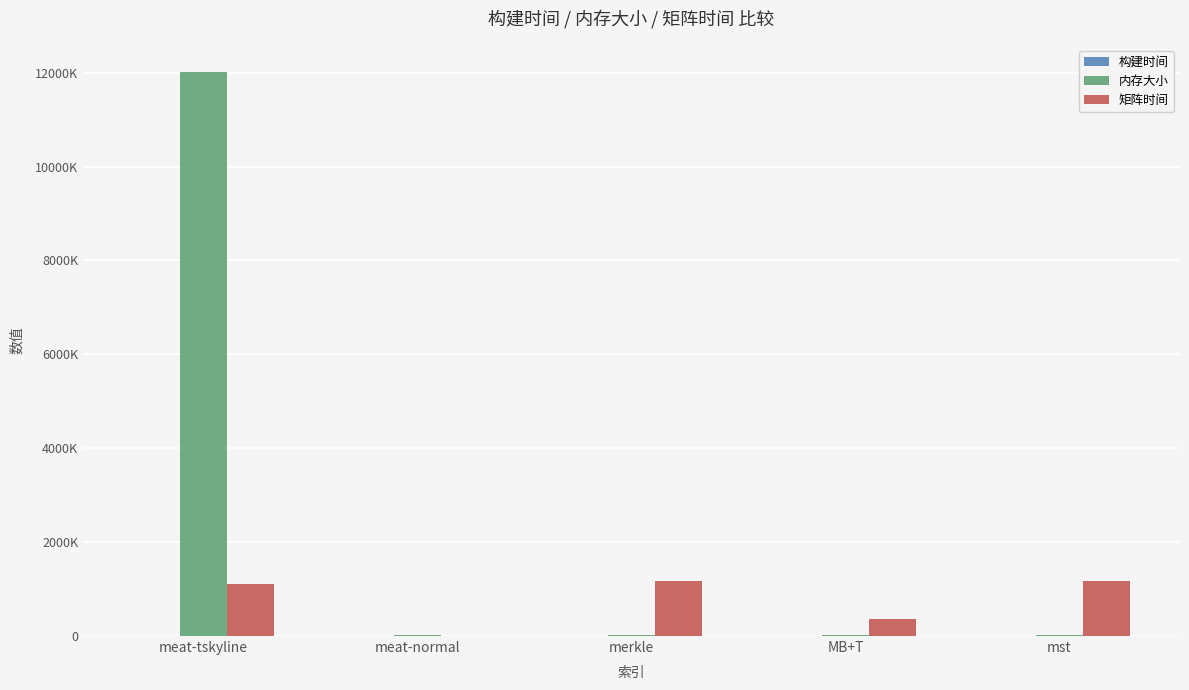

How many data points in 构建时间 are less than 4?

2